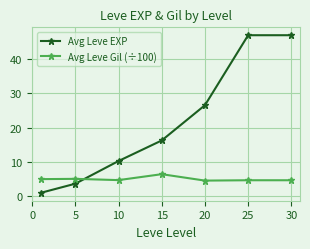

Does the chart have visible grid lines?

Yes